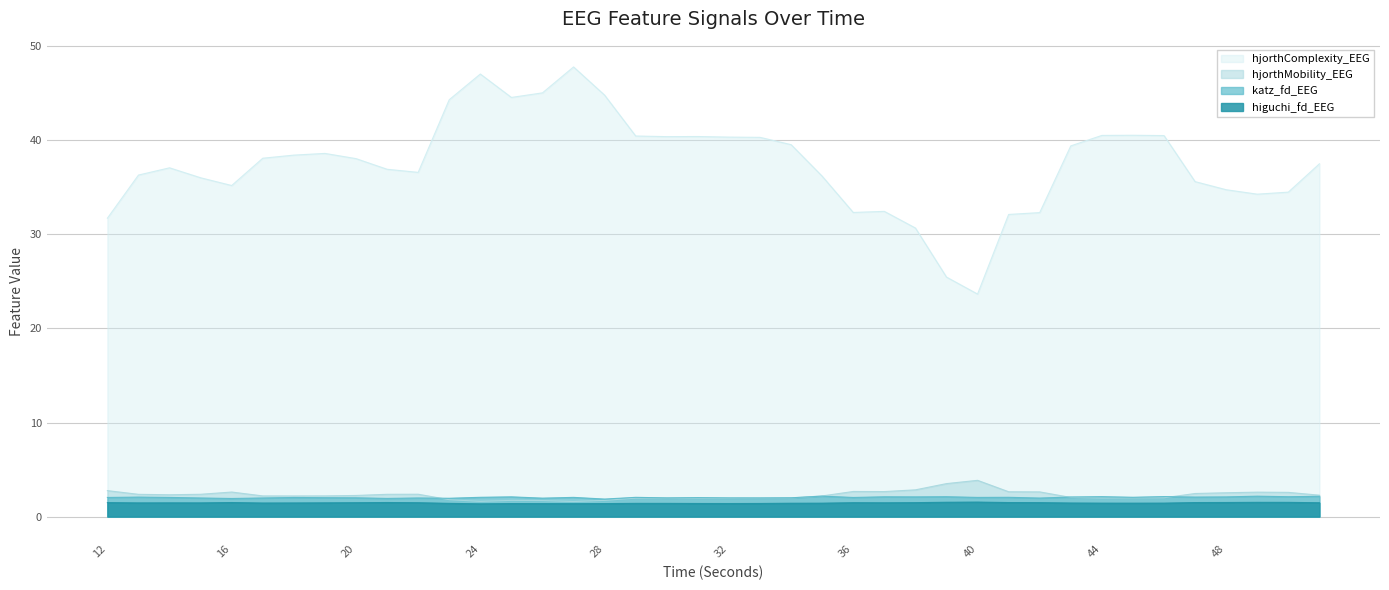

The hjorthMobility_EEG series shows 0.8 at 43. True or false?

False